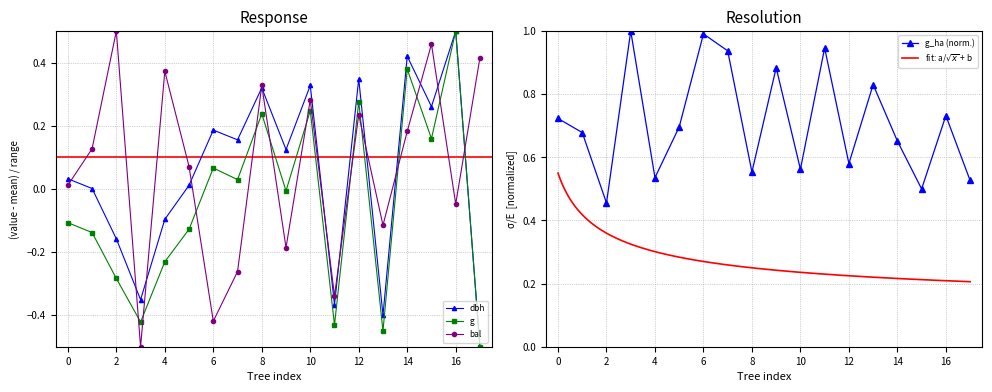

In dbh, how many points are lower than both neighbors (excluding endpoints)?

6